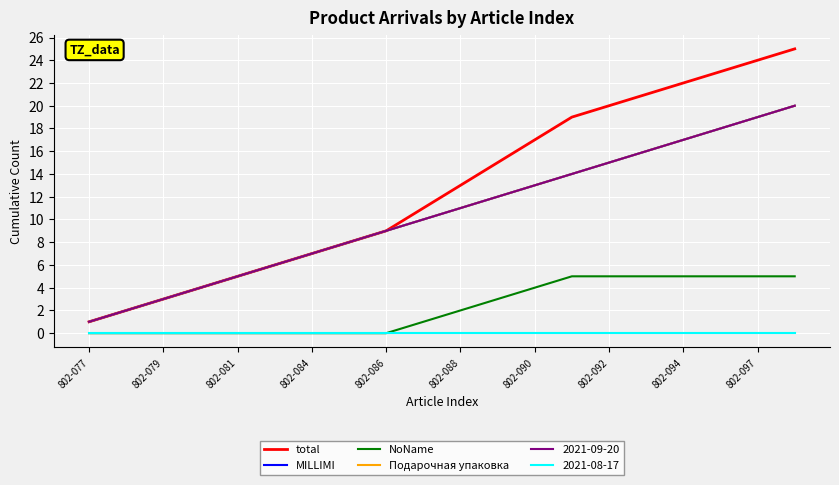

At which category is the sum across all series the highest?

19